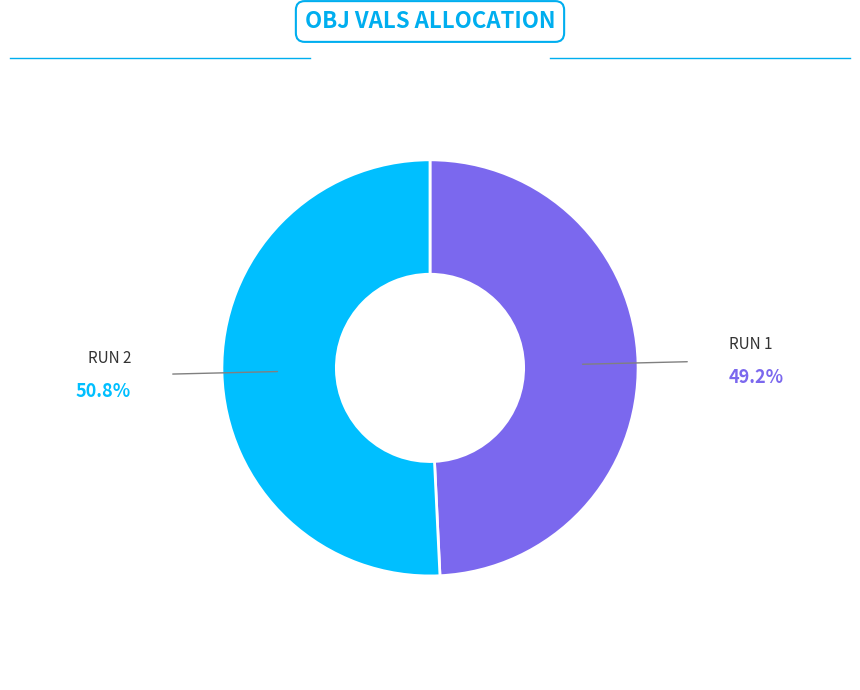

Does any single category account for the majority?

Yes